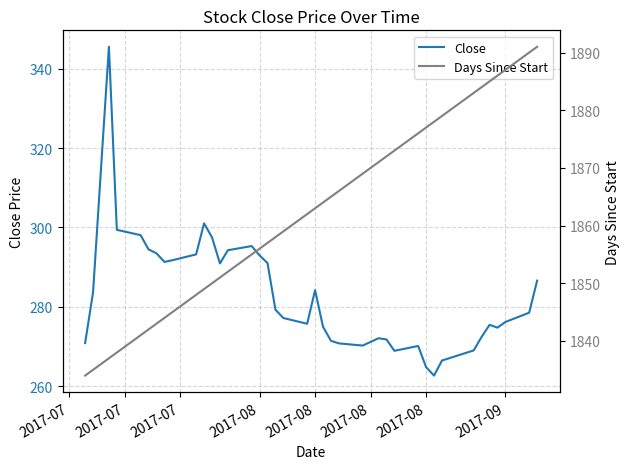

True or false: Close and Days Since Start cross at least once.

False